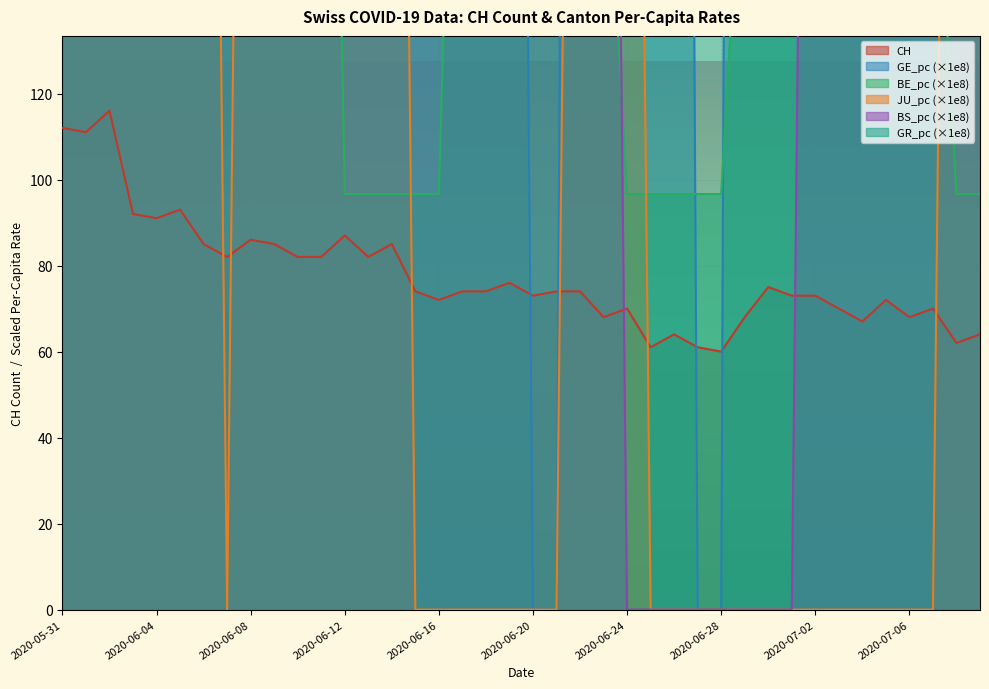

The value of CH at 2020-06-16 is 72. True or false?

True